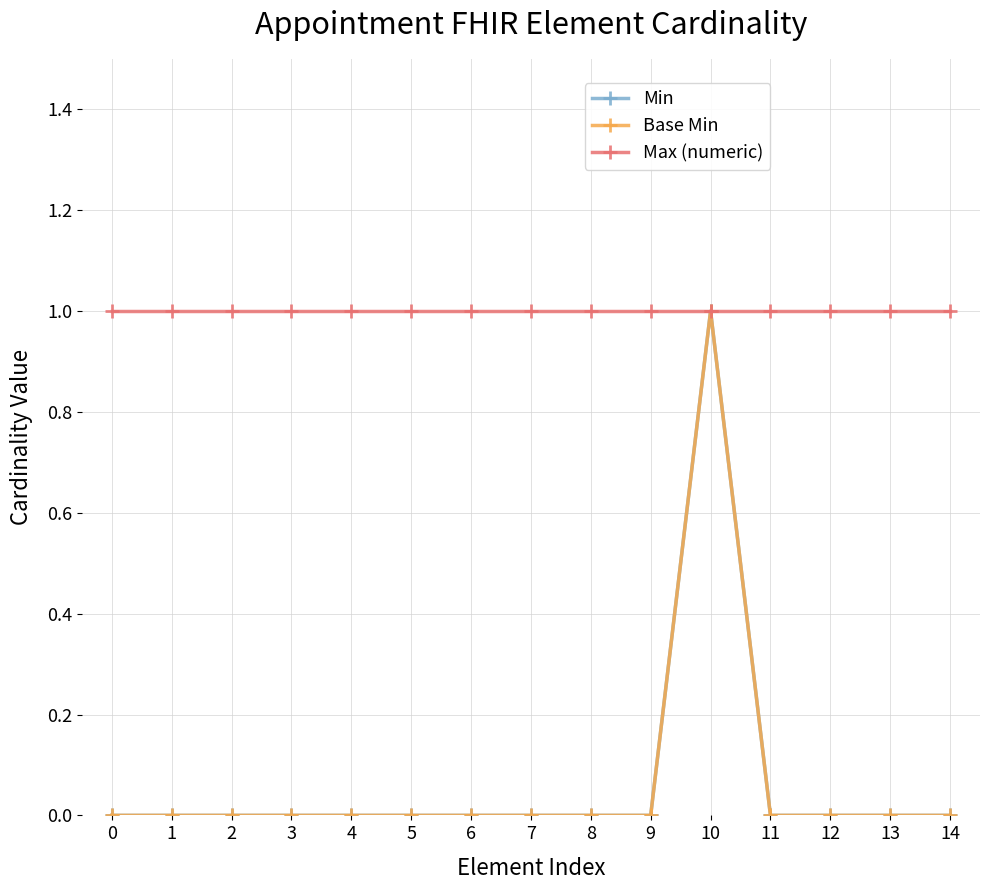

How many interior local peaks does the Min series have?

1